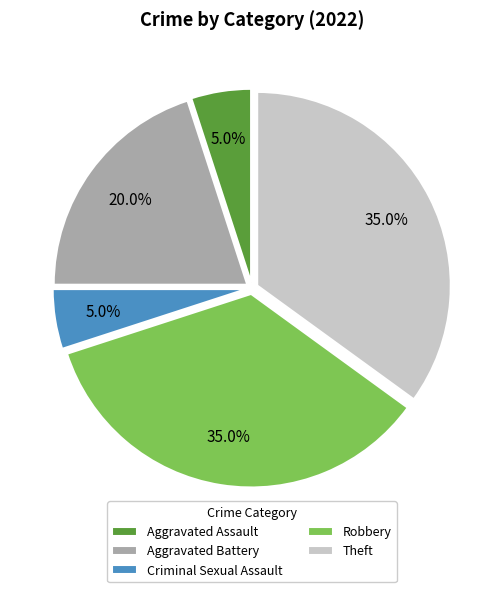

The Theft slice represents 35% of the pie. True or false?

True